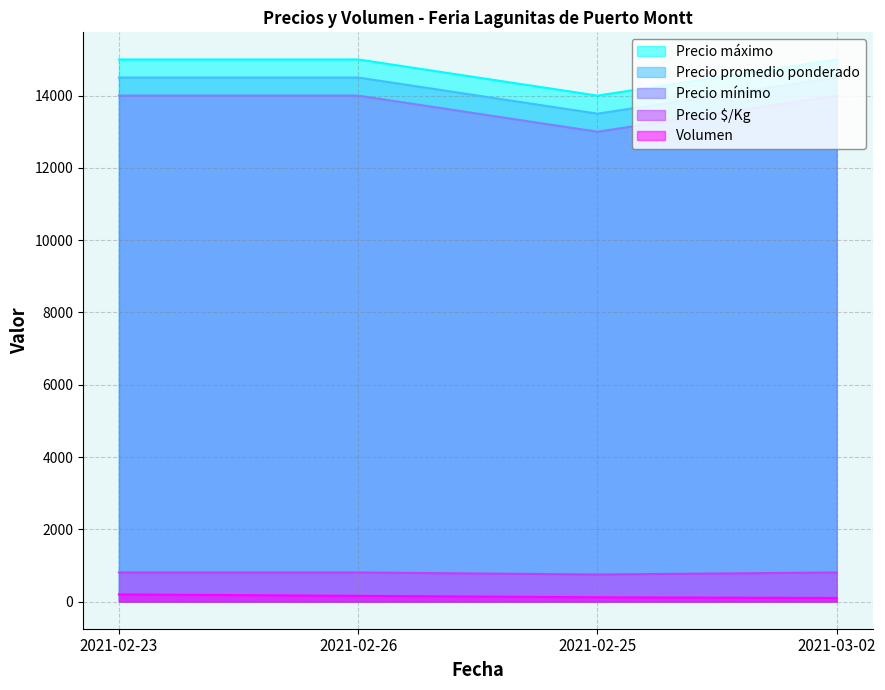

At how many categories does at least one series exceed 8137?

4